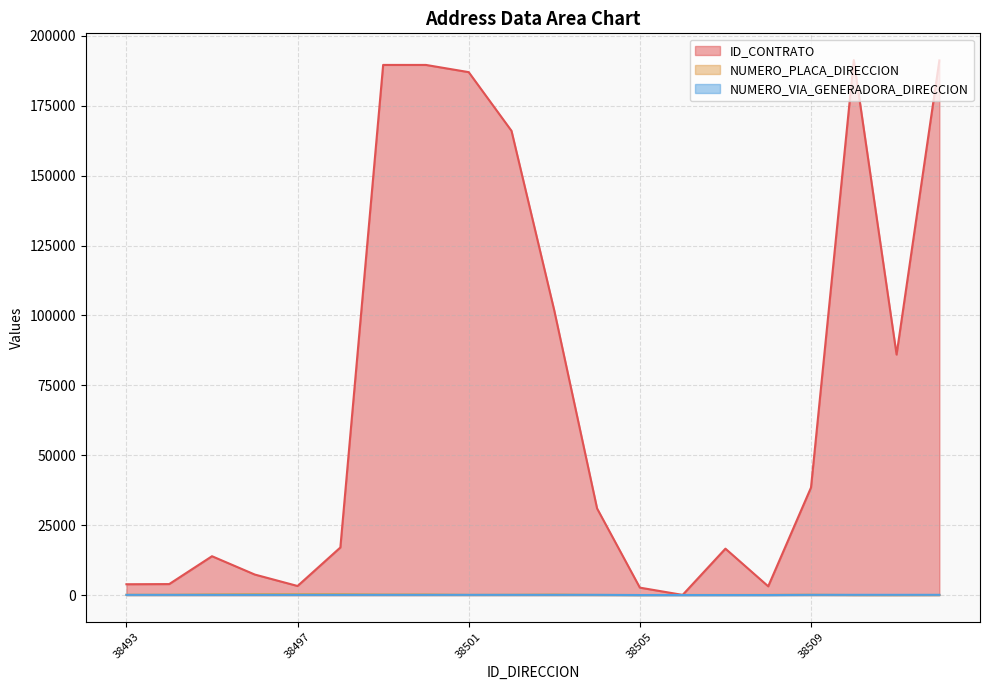

Which series has the largest total across all categories?

ID_CONTRATO